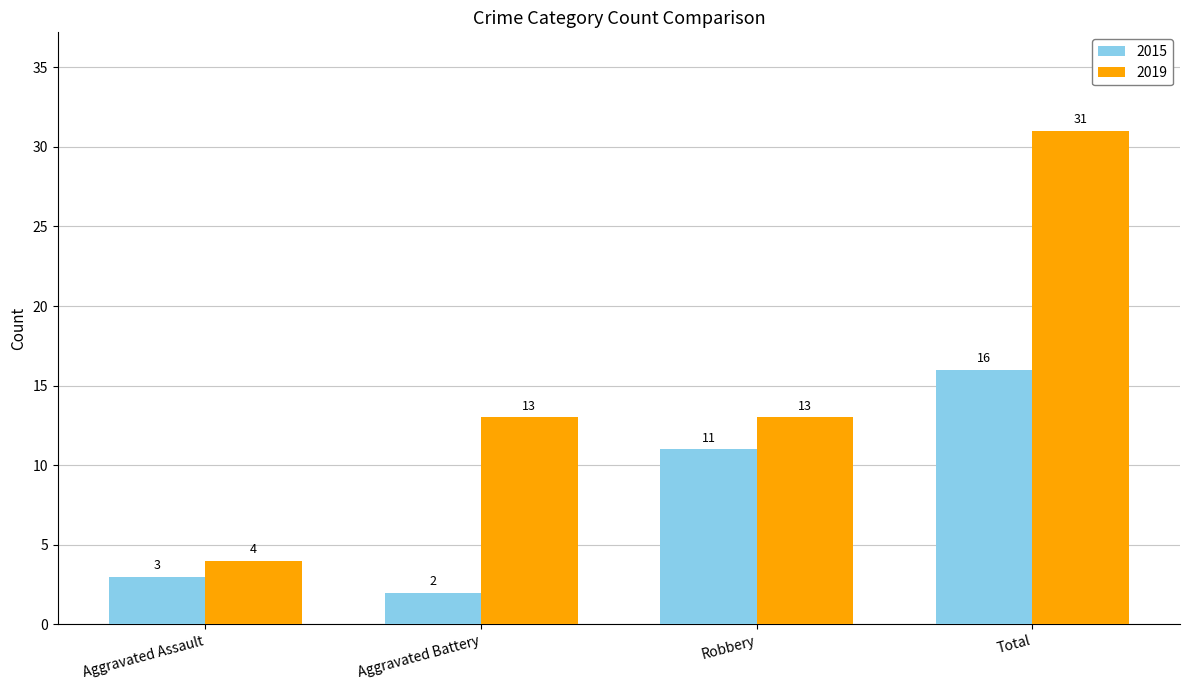

At which label is 2015 closest to 9?

Robbery